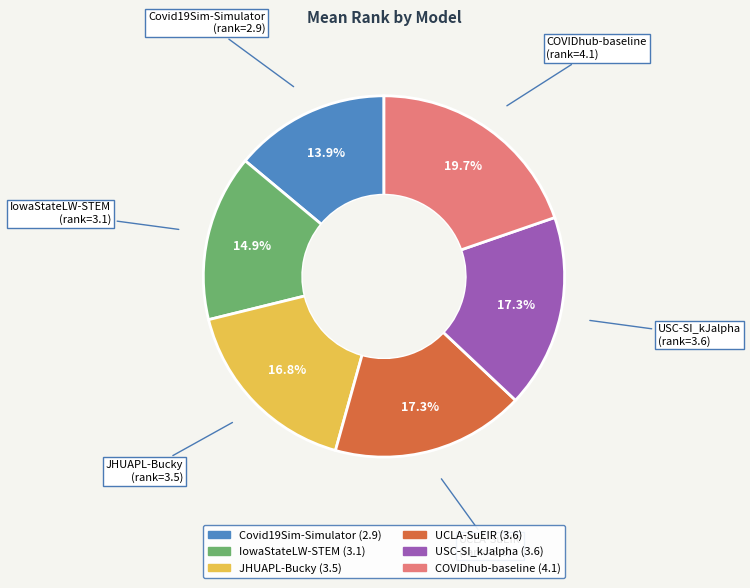

True or false: UCLA-SuEIR accounts for 4% of the total.

False